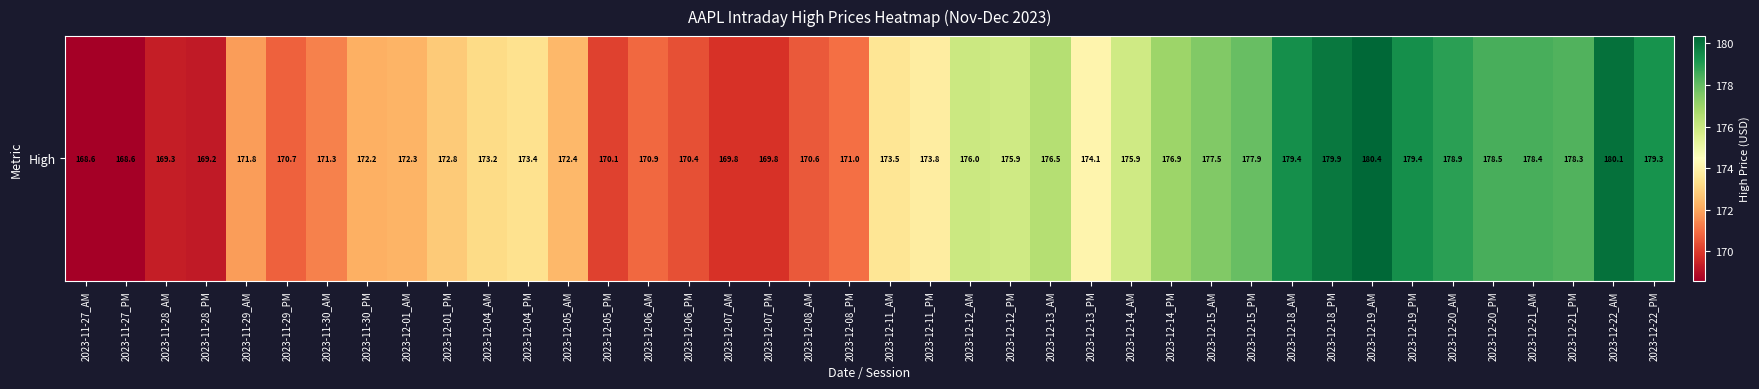

What is the difference between the second highest and minimum values?

11.5